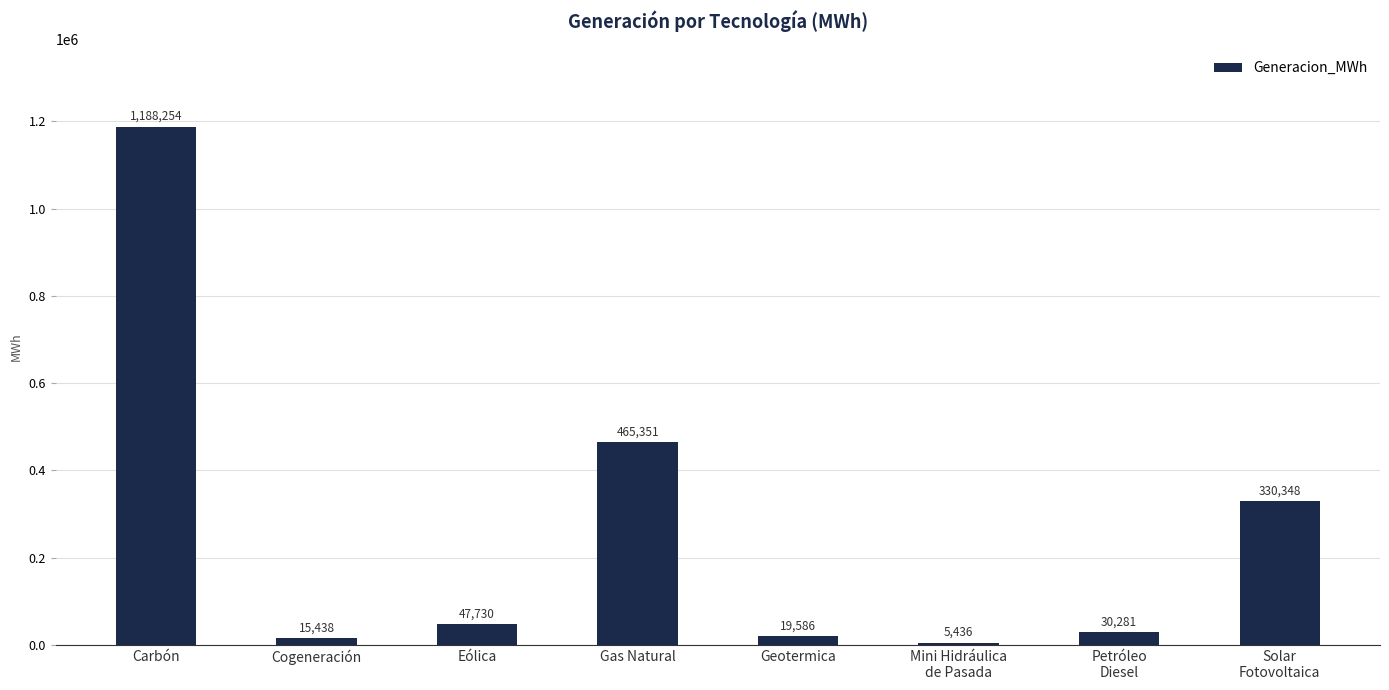

Is it true that the value at Gas Natural is 833174.5?

False